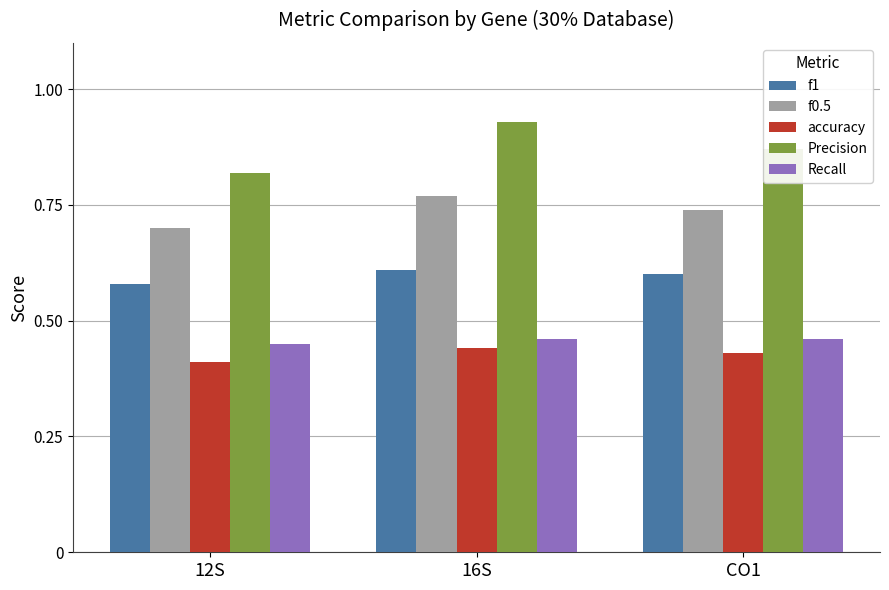

At which category is the sum across all series the highest?

16S